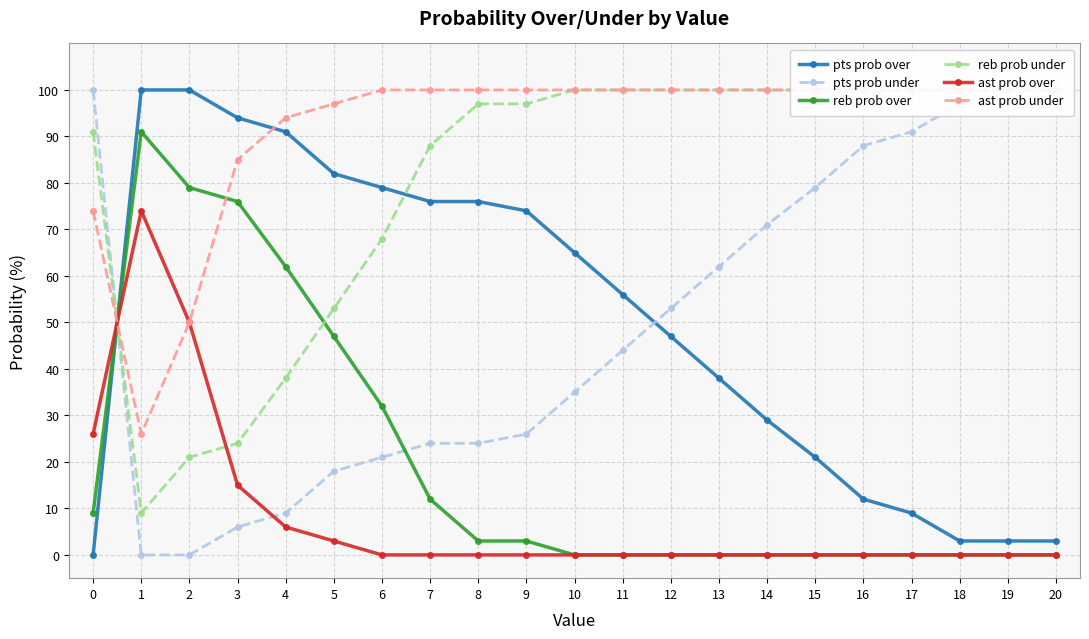

Between 6 and 13, which series saw the biggest shift?

pts prob over